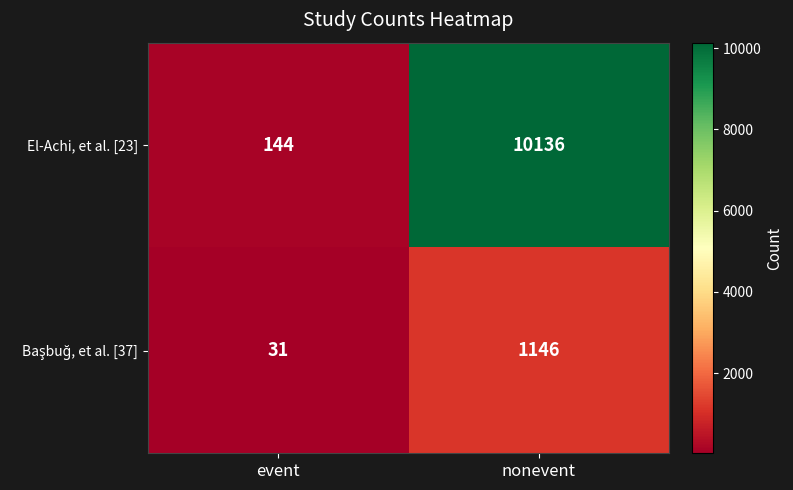

The El-Achi, et al. [23] series shows 10136 at nonevent. True or false?

True